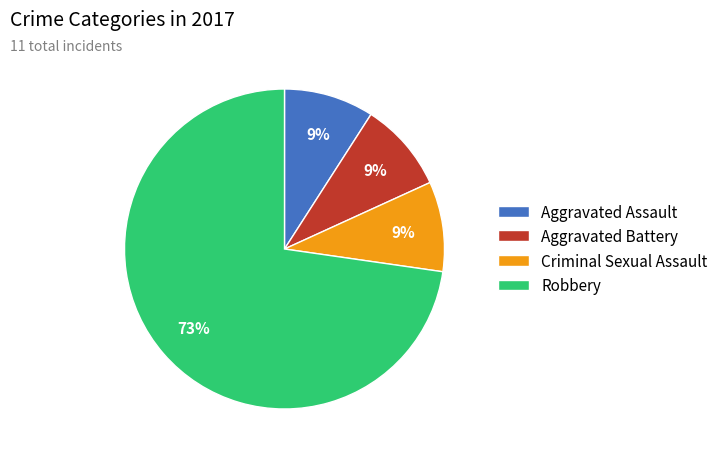

Count the number of slices in the pie.

4